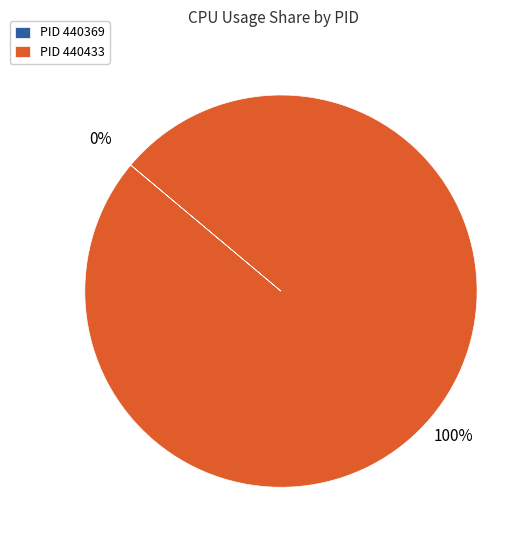

Is 440369 the majority of the pie?

No